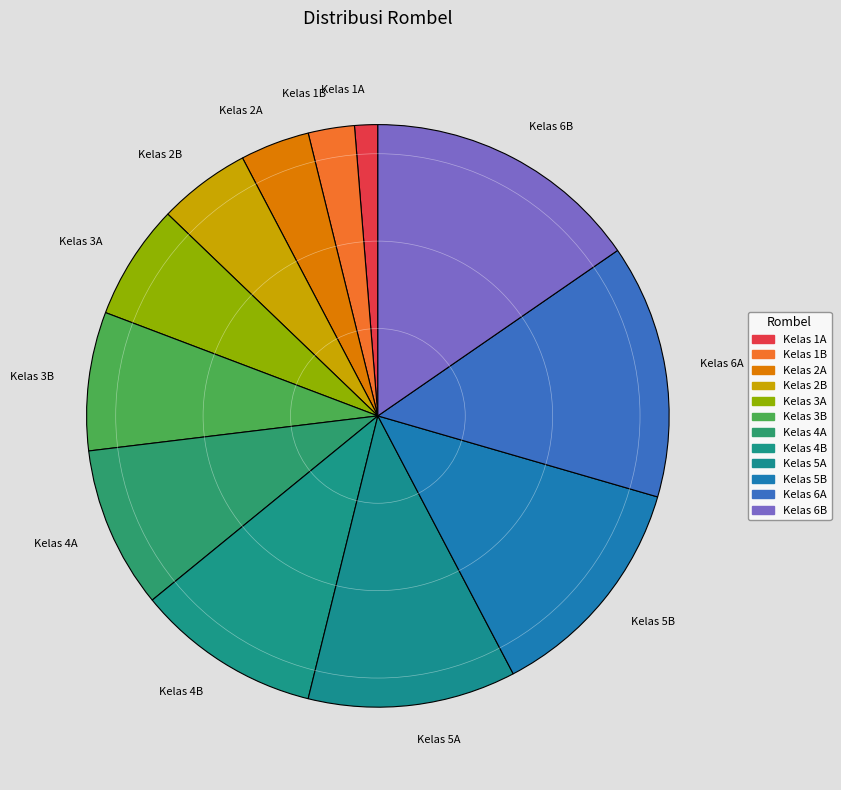

Is the sum of Kelas 1B and Kelas 1A greater than half?

No